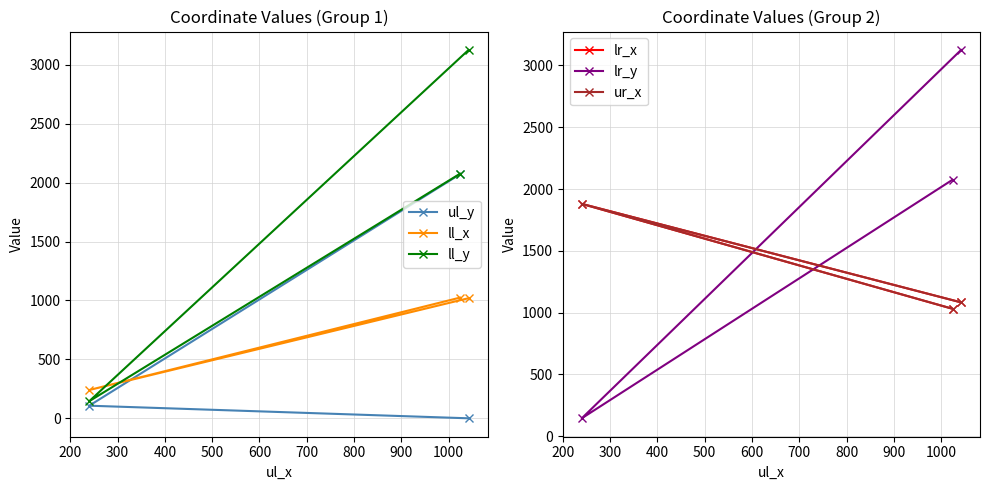

What is the lowest value of the ll_x series?

240